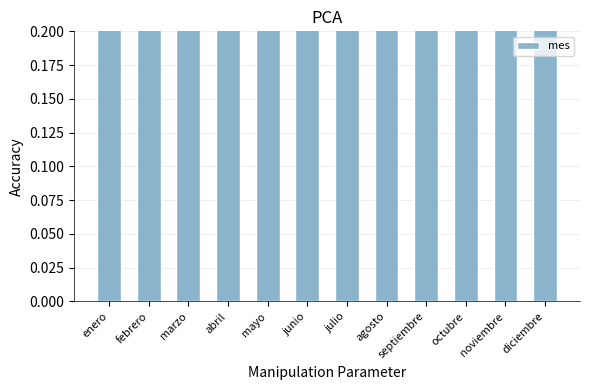

How many distinct data groups are displayed?

1